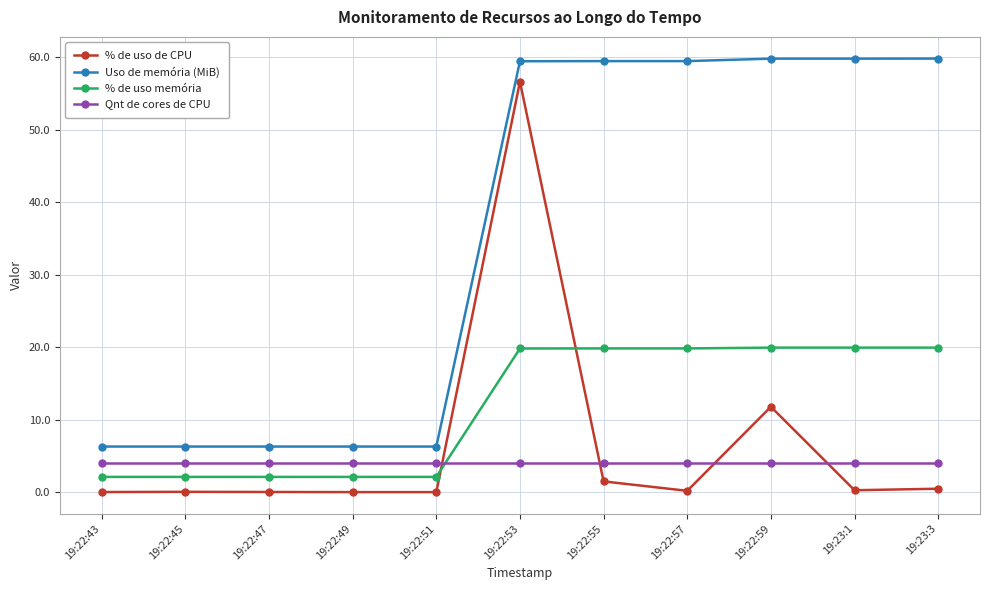

True or false: Qnt de cores de CPU and % de uso de CPU intersect in this chart.

True